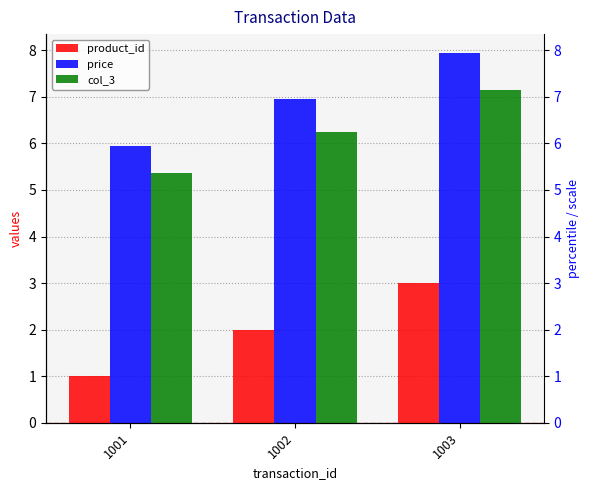

What is the spread (max minus min) of values at 1003?

5.0